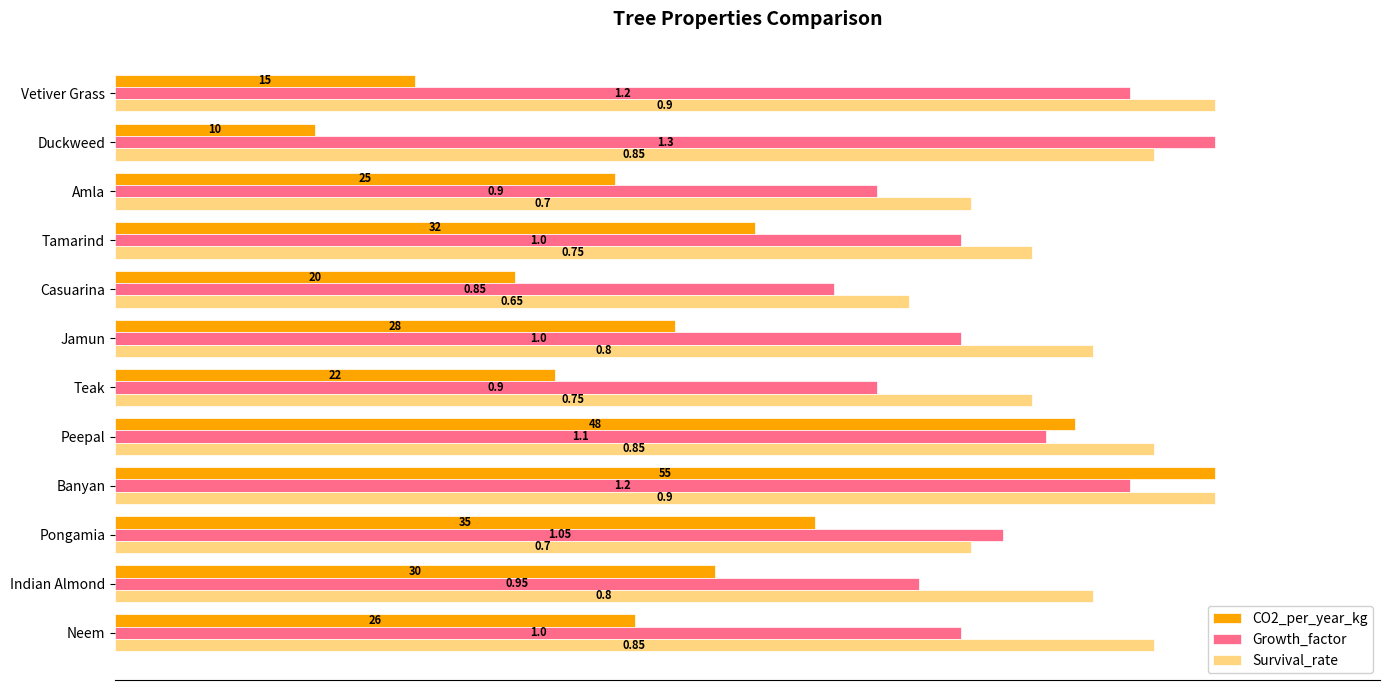

What are all the series names shown in the legend?

CO2_per_year_kg, Growth_factor, Survival_rate